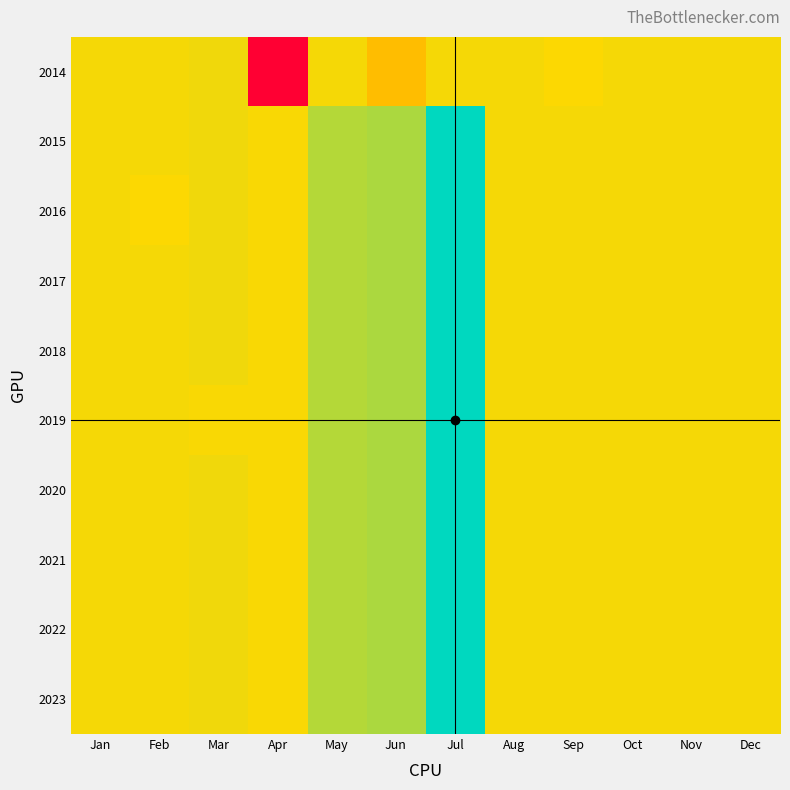

Which has a higher value, Jul or May?

Jul